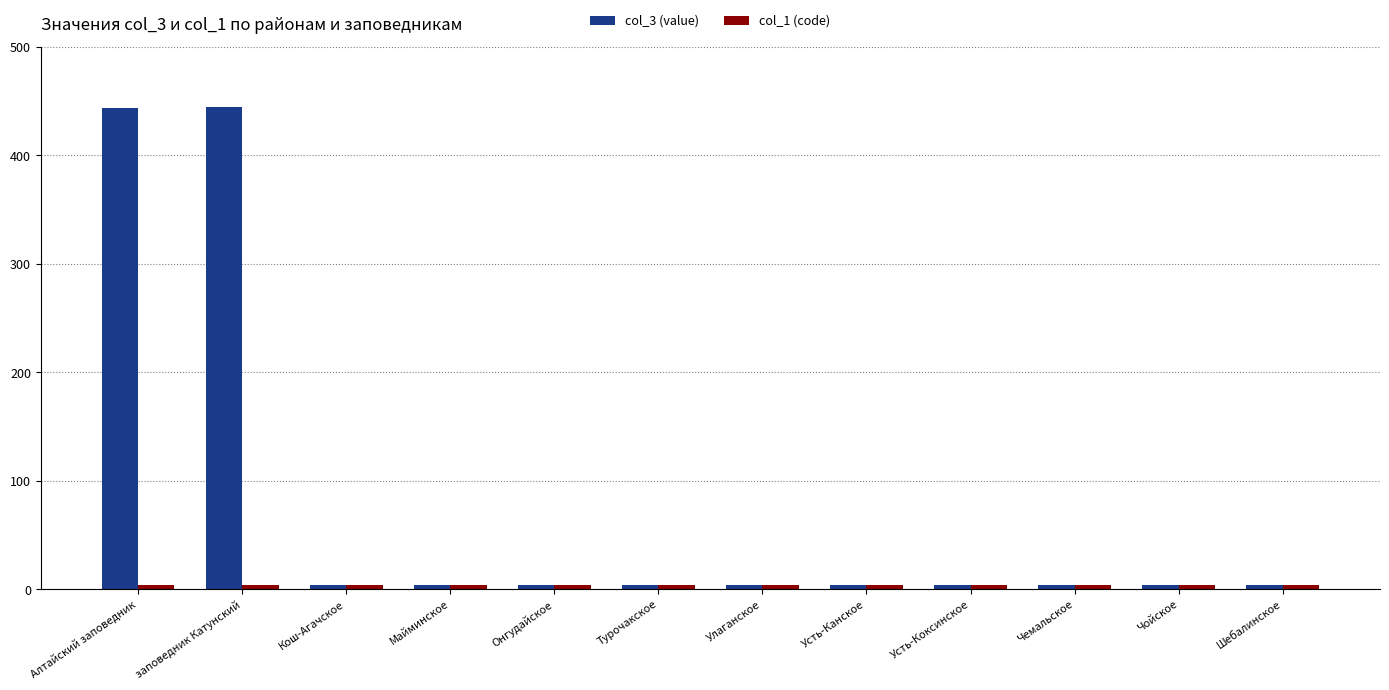

Which series has the largest total across all categories?

col_3 (value)